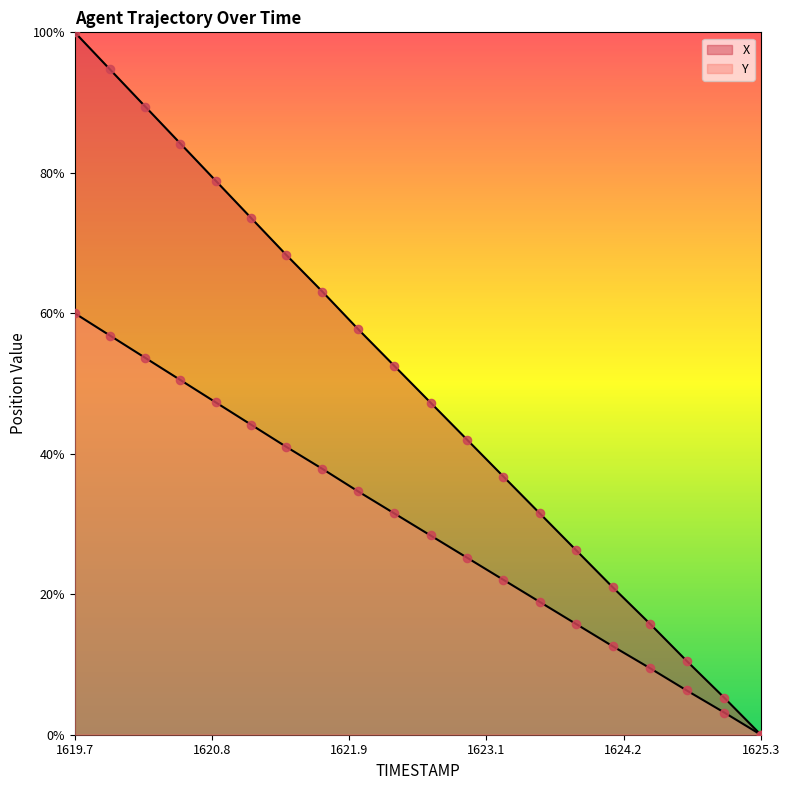

Which series contains the lowest Y value?

X